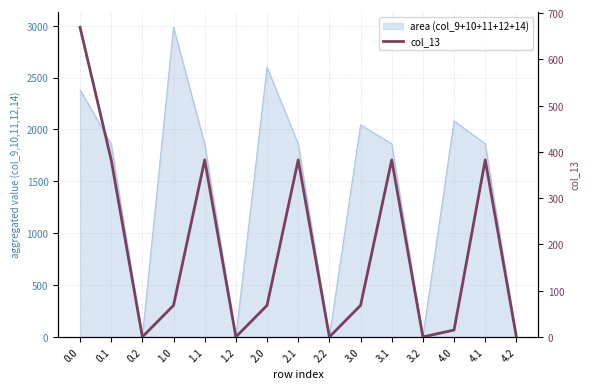

True or false: the data shows 0.0 at 1.2.

True